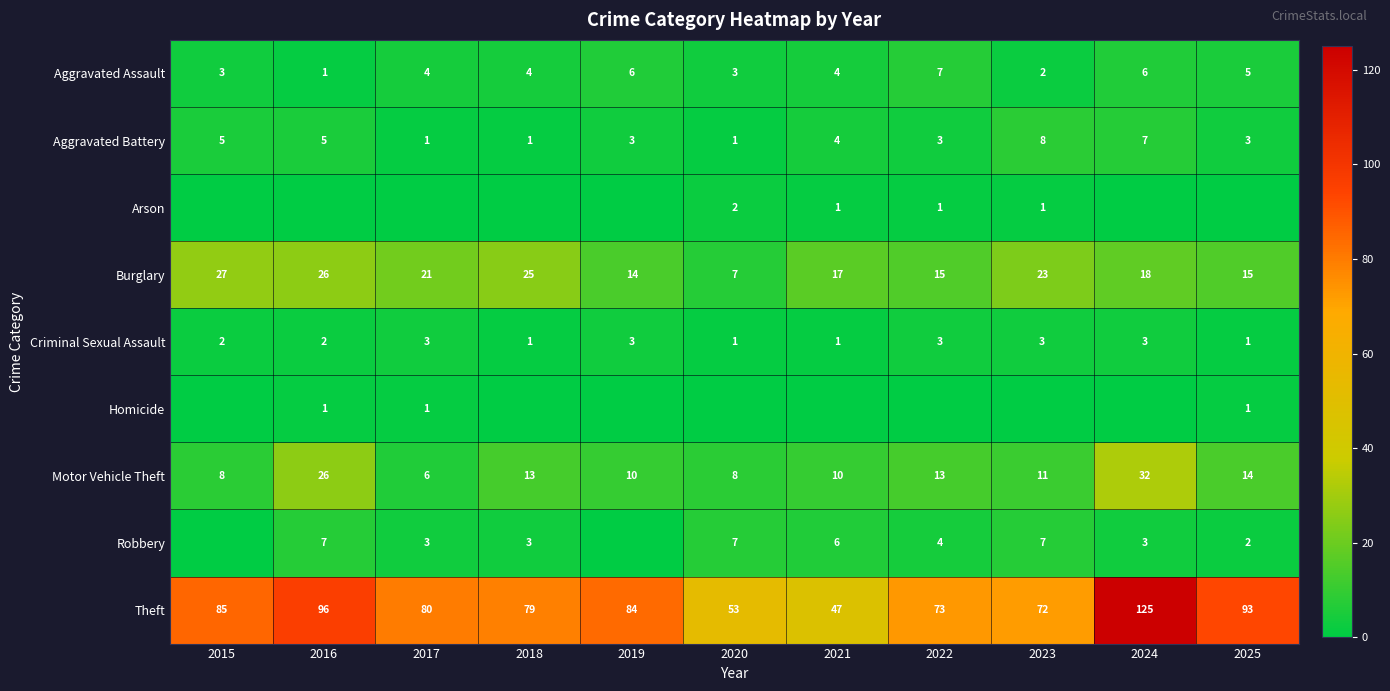

At which label does Burglary reach its peak?

2015